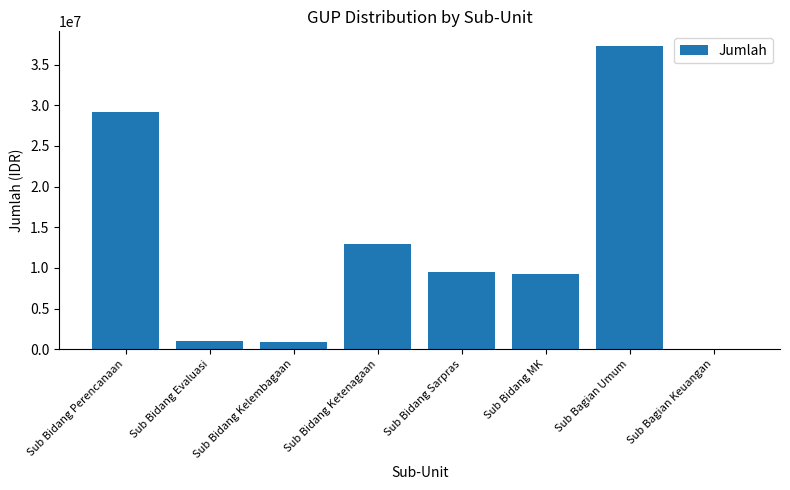

What is the greatest value displayed?

37247233